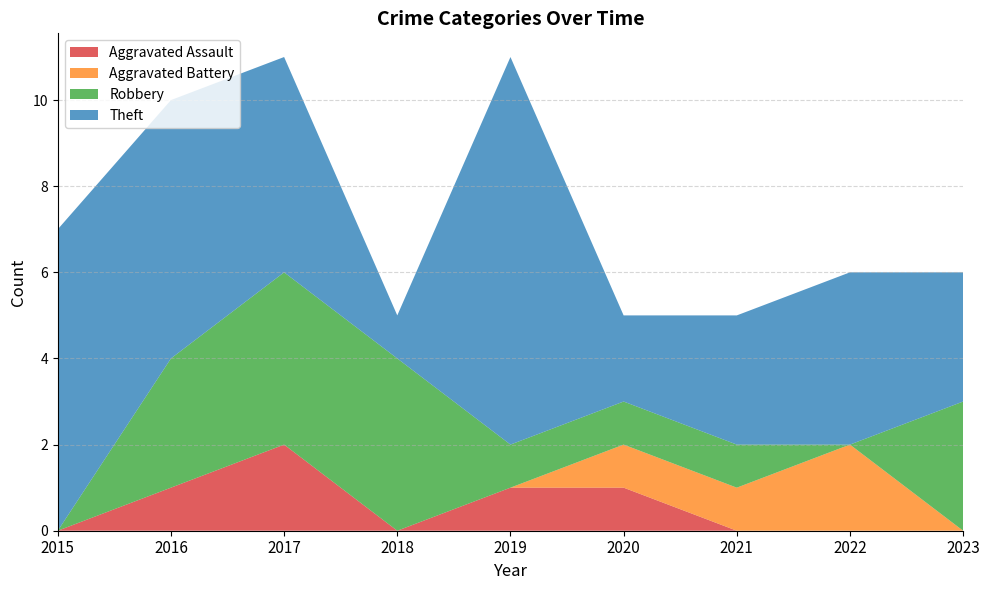

Reading right to left, transcribe all the data shown in this chart.

Aggravated Assault: 0	0	0	1	1	0	2	1	0
Aggravated Battery: 0	2	1	1	0	0	0	0	0
Robbery: 3	0	1	1	1	4	4	3	0
Theft: 3	4	3	2	9	1	5	6	7